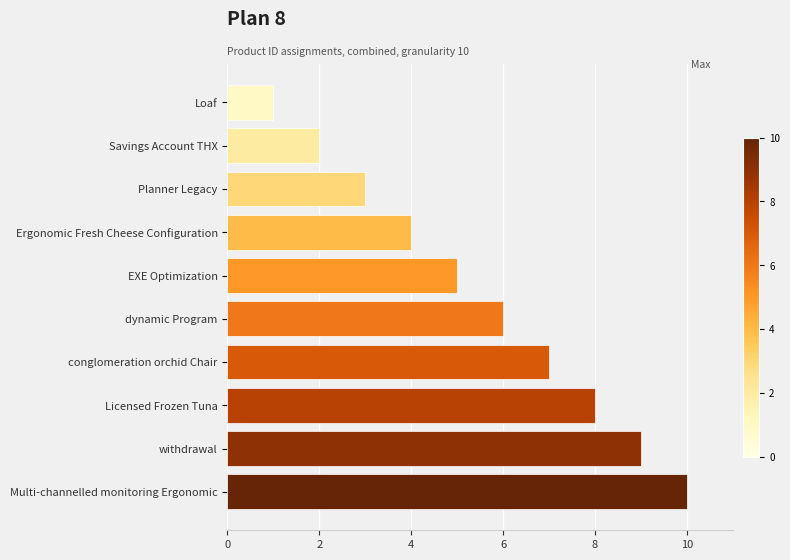

Count the number of data series in this chart.

1